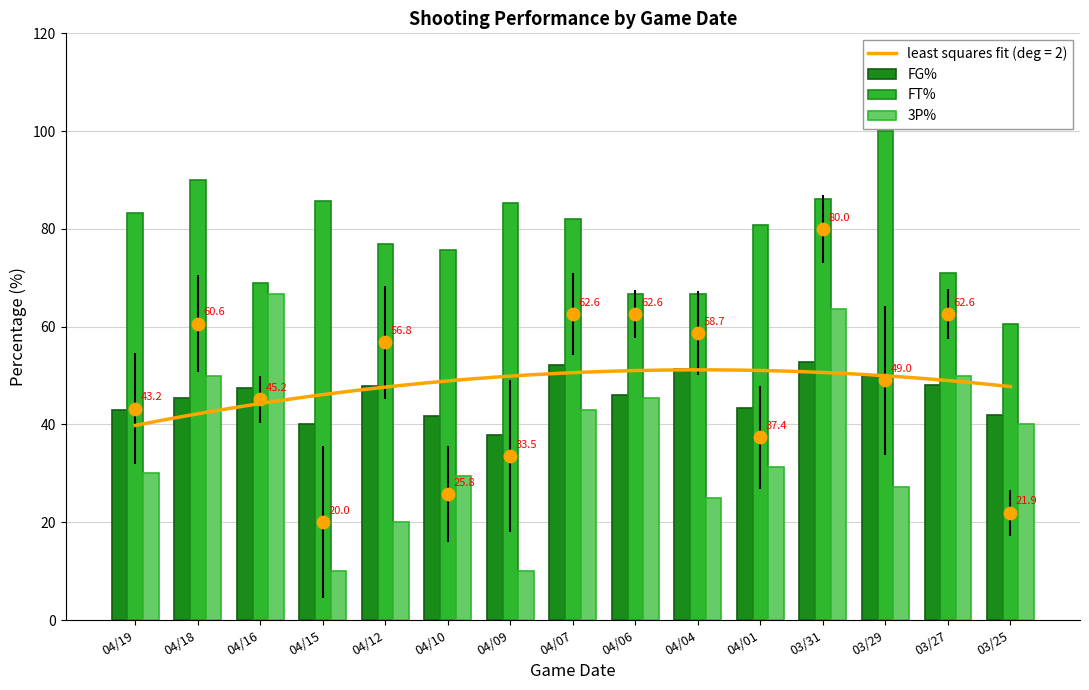

At which category is the sum across all series the highest?

03/31